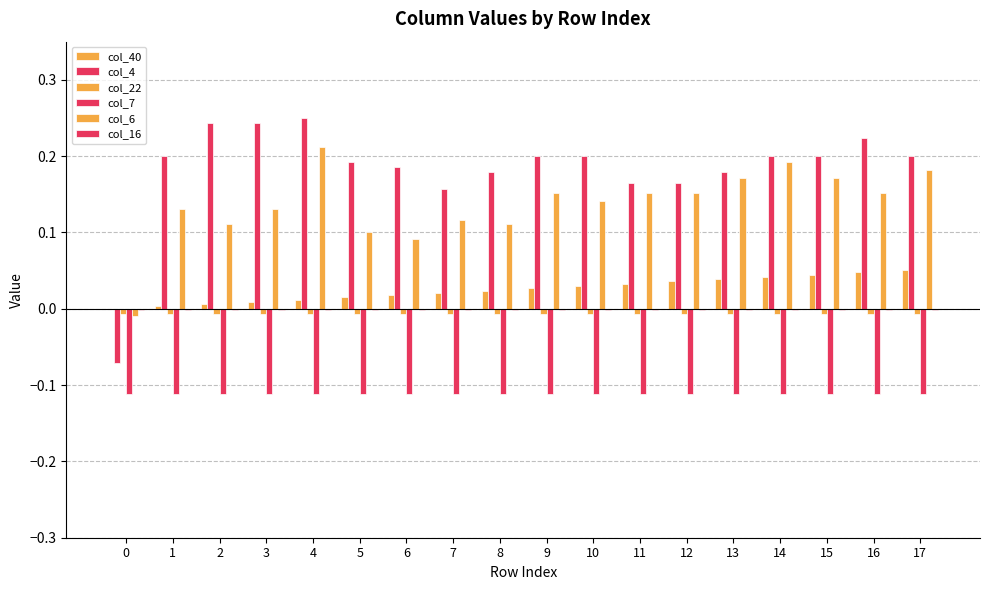

What is the difference between the maximum and minimum values in the col_4 series?

0.3